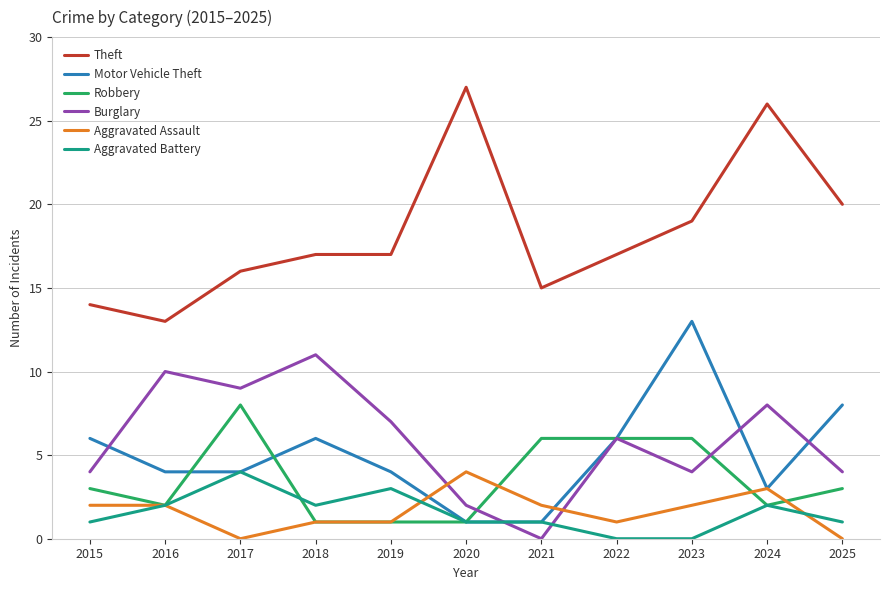

Which label corresponds to the largest value in the chart?

2020